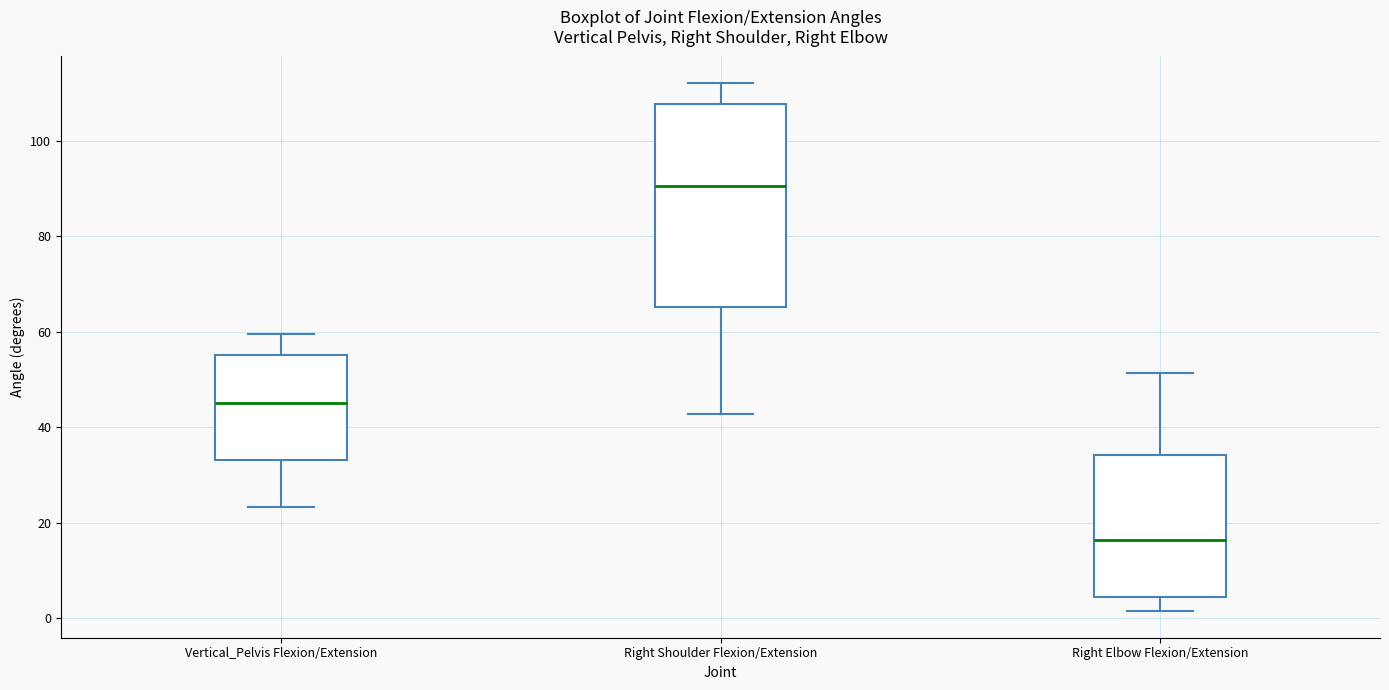

Which box's median line is the lowest?

Right Elbow Flexion/Extension